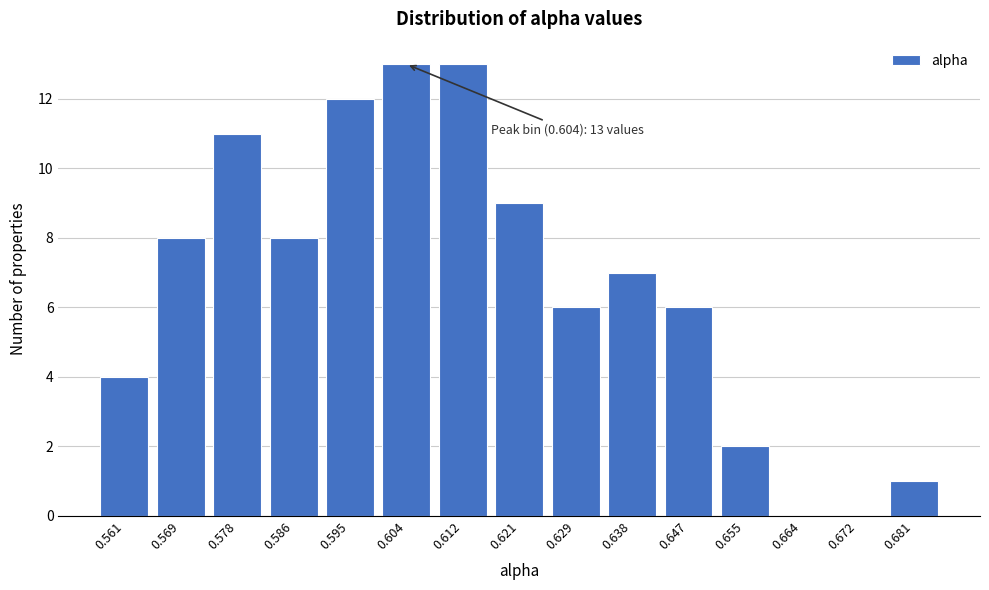

Reading right to left, what are all the values shown in this chart?

0.681=1	0.672=0	0.664=0	0.655=2	0.647=6	0.638=7	0.629=6	0.621=9	0.612=13	0.604=13	0.595=12	0.586=8	0.578=11	0.569=8	0.561=4